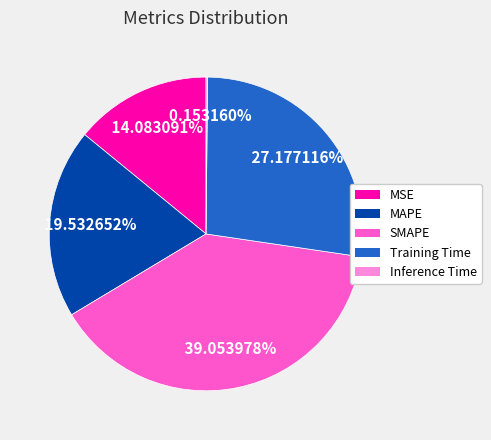

Which has a higher value, SMAPE or MAPE?

SMAPE